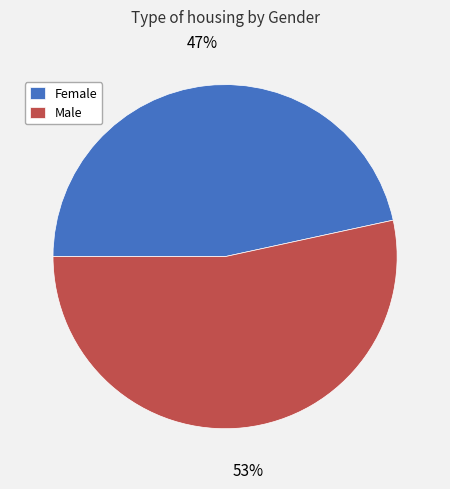

Which category accounts for the majority?

Male